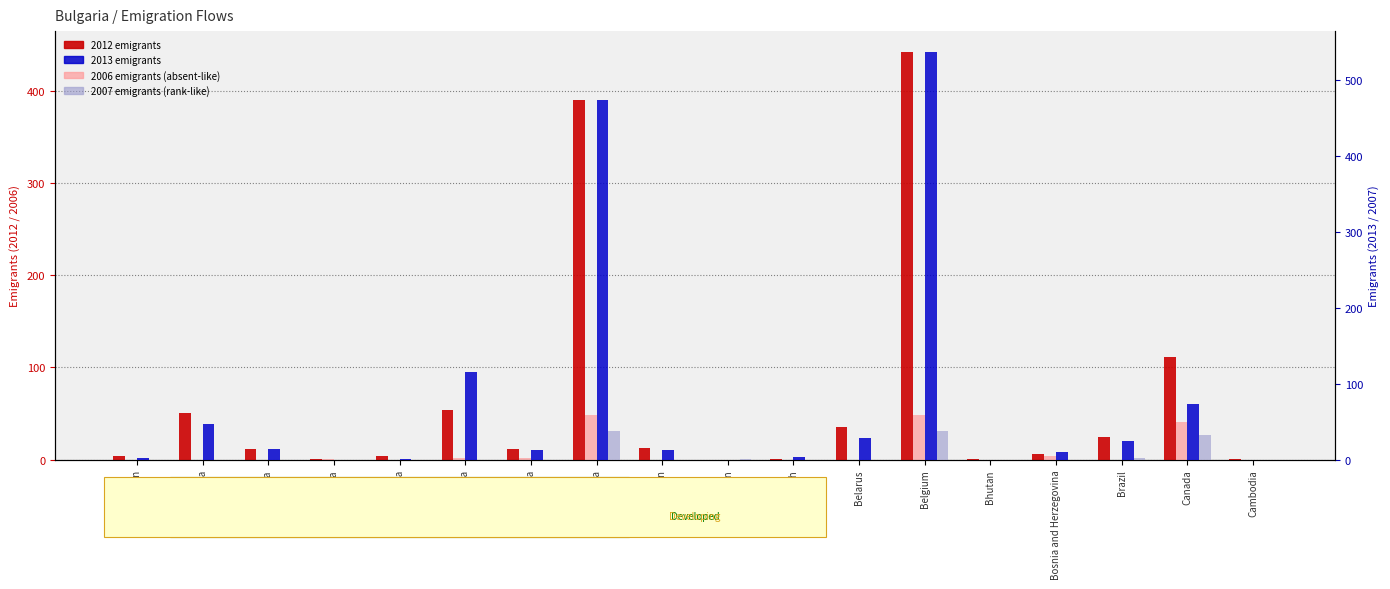

Which series has the largest range (max minus min)?

2013 emigrants